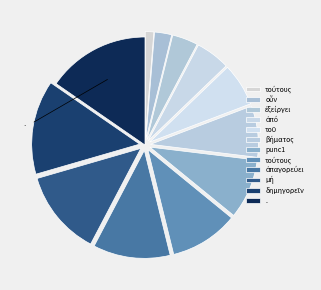

How many segments does this pie chart have?

12